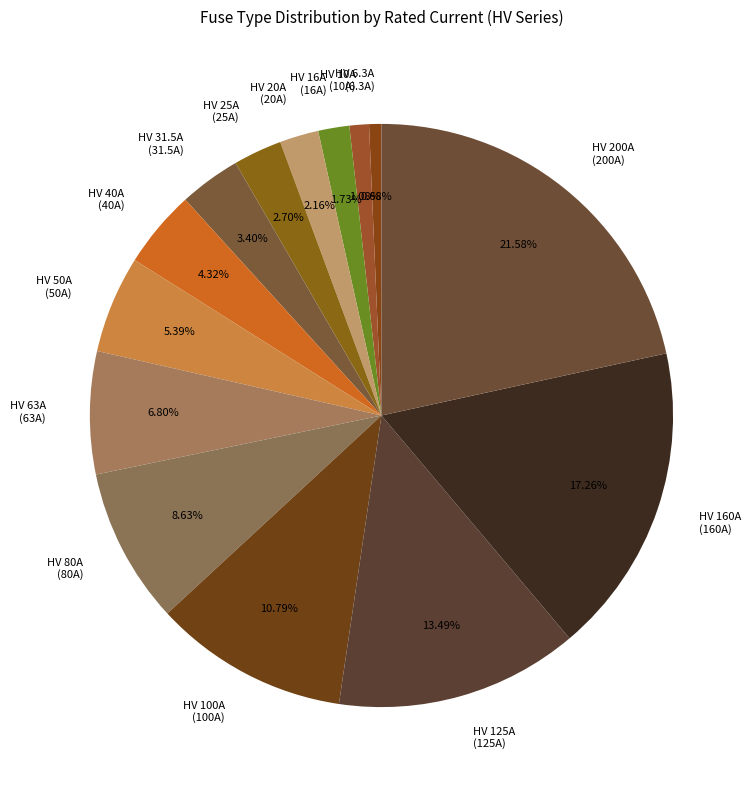

To the nearest percent, what is the difference between the largest and smallest slice percentages?

21%